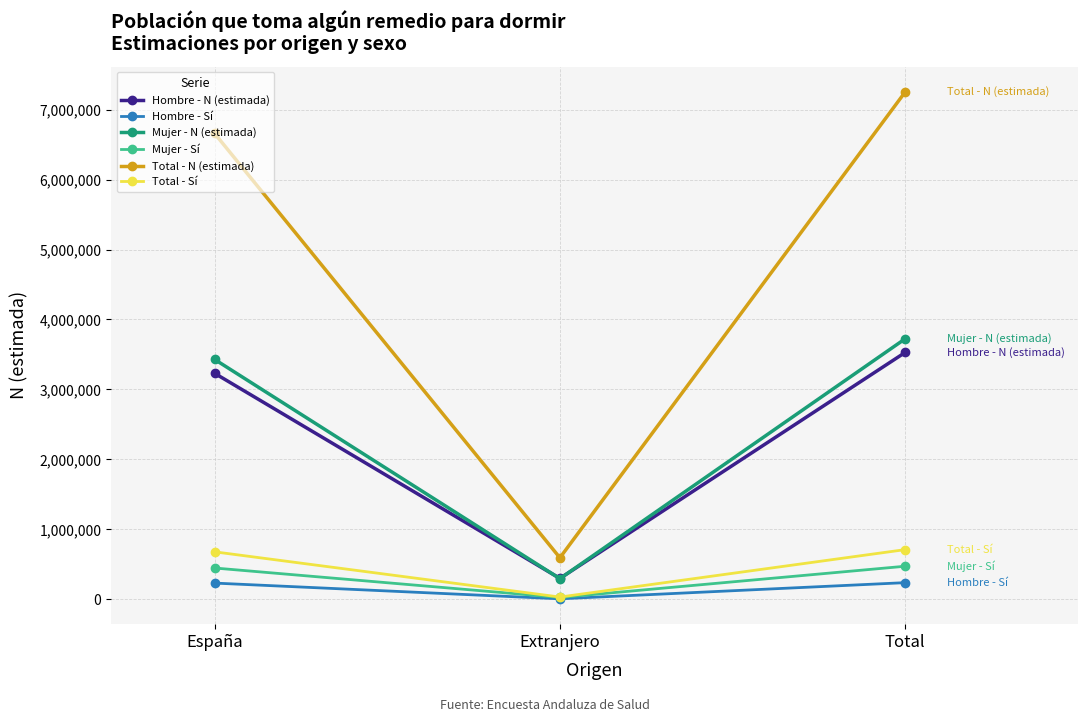

How many series are shown in this chart?

6